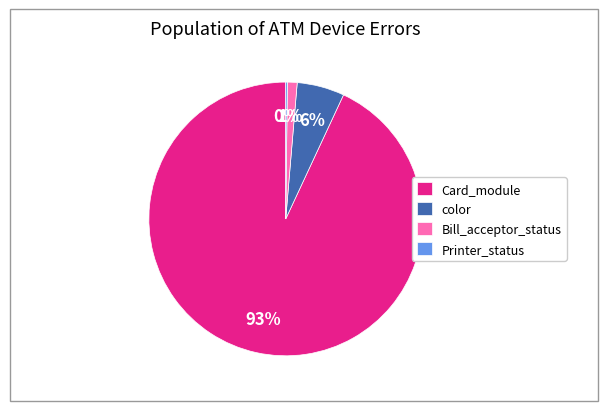

Which has a higher value, Card_module or color?

Card_module